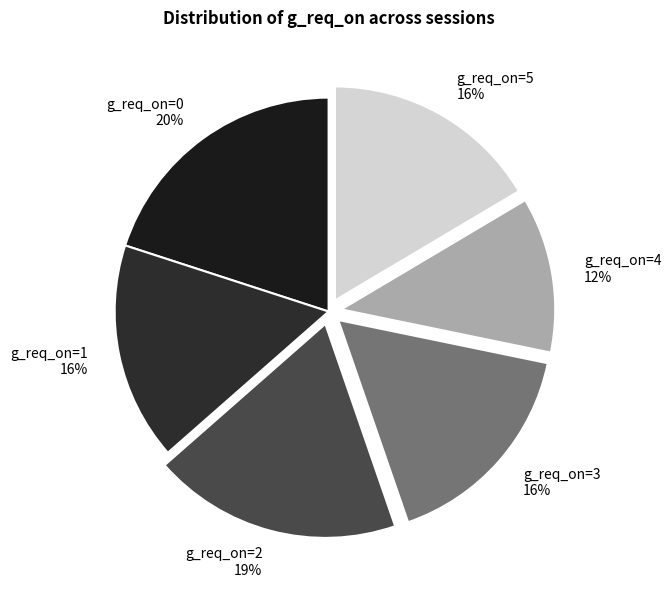

Which category has the smallest portion of the pie?

g_req_on=4 12%